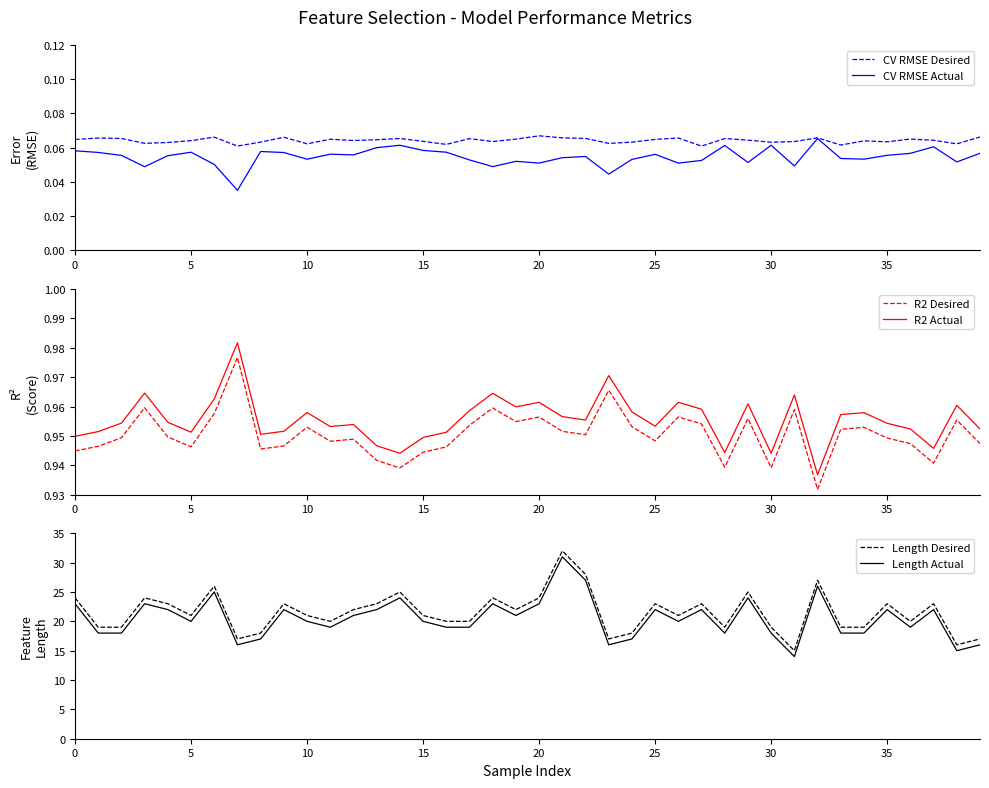

Read the Length Actual value at 5.

20